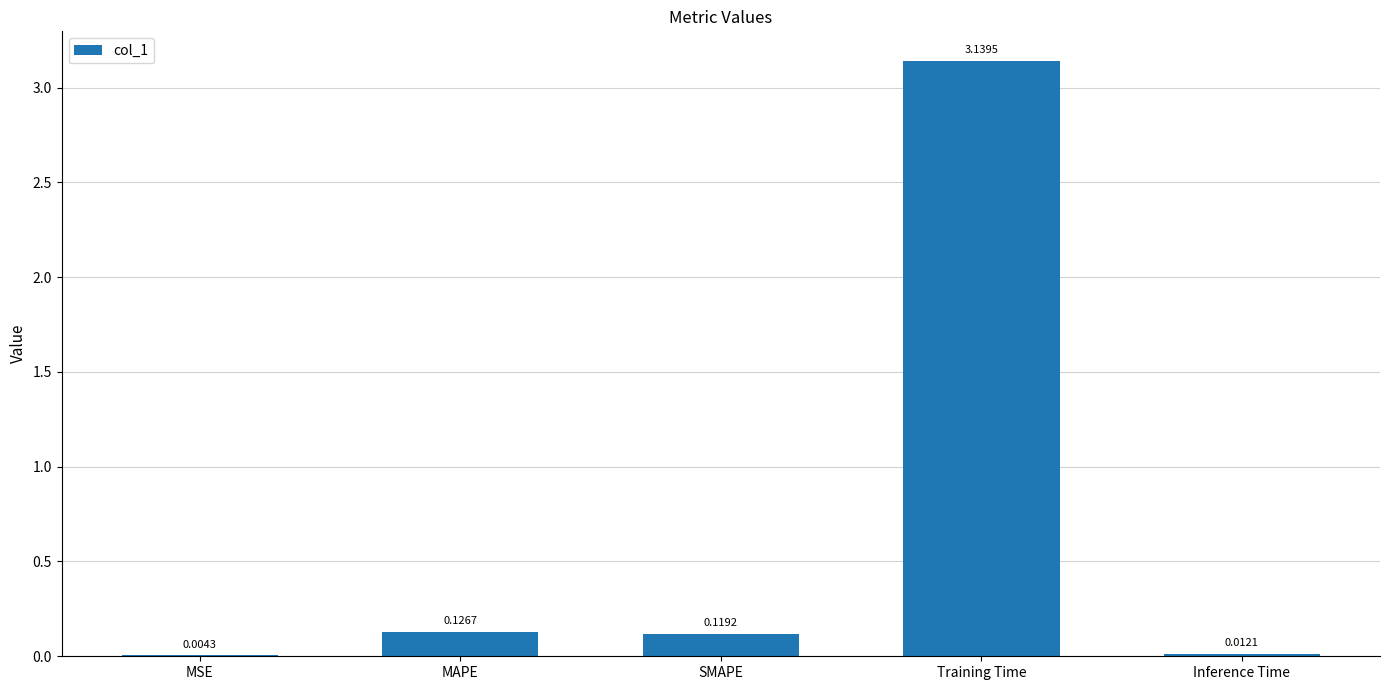

Where is the data nearest to the value 1?

MAPE